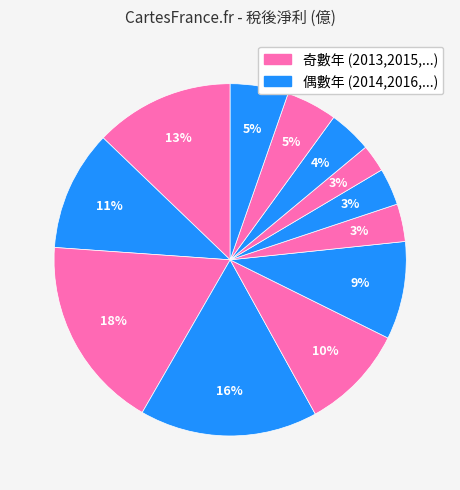

Is there a majority slice in this chart?

No